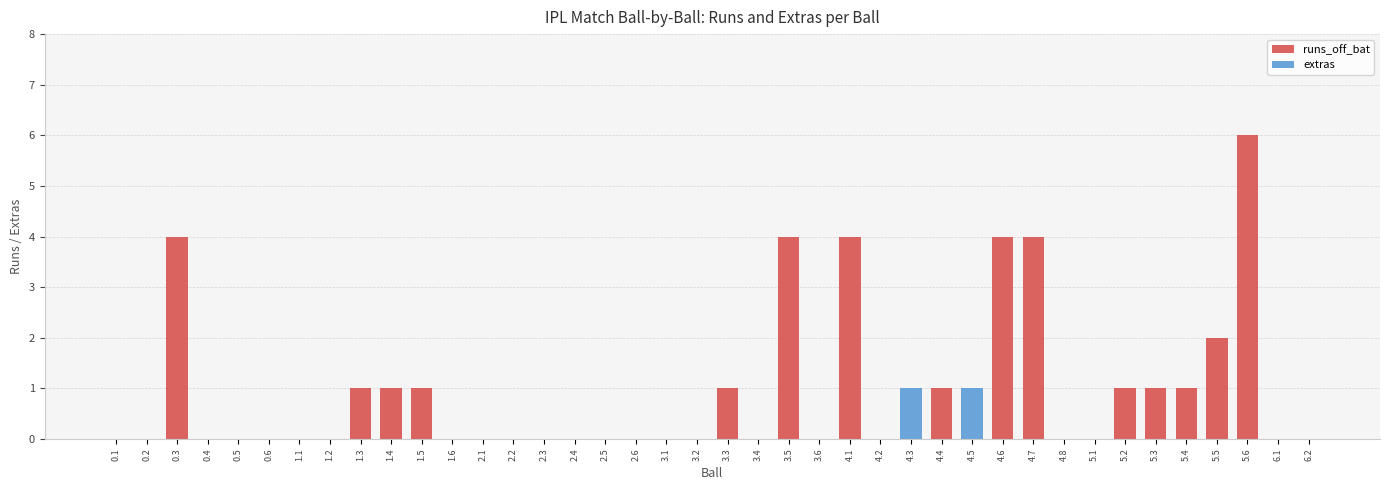

At which category is the sum across all series the highest?

5.6